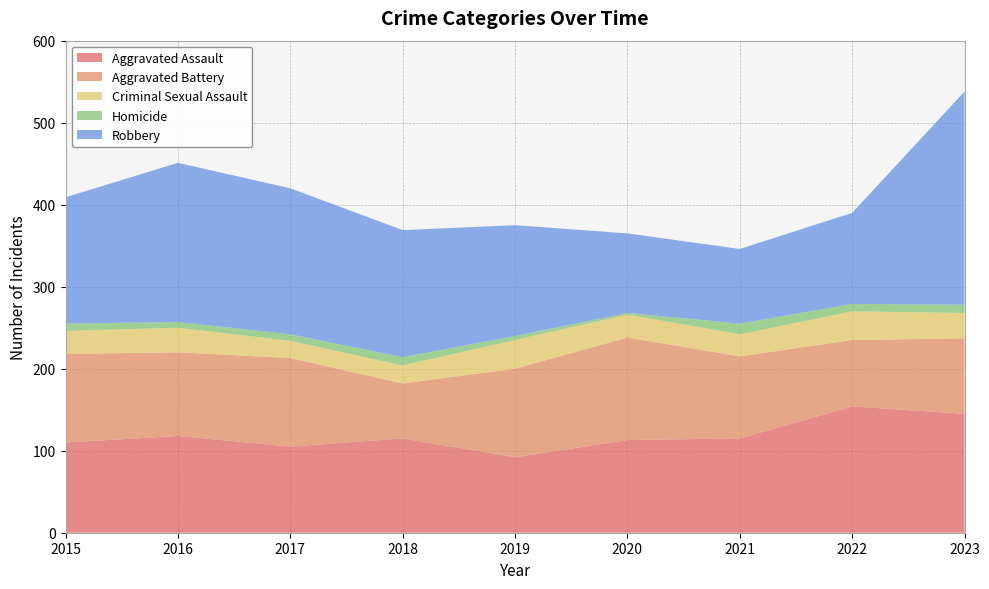

Reading left to right, list all the values displayed in this chart.

Aggravated Assault: 110	118	105	115	92	113	115	154	145
Aggravated Battery: 108	102	108	67	108	125	100	81	92
Criminal Sexual Assault: 28	30	21	22	35	28	27	35	31
Homicide: 9	7	8	10	5	2	13	9	10
Robbery: 154	194	178	155	135	97	91	111	260